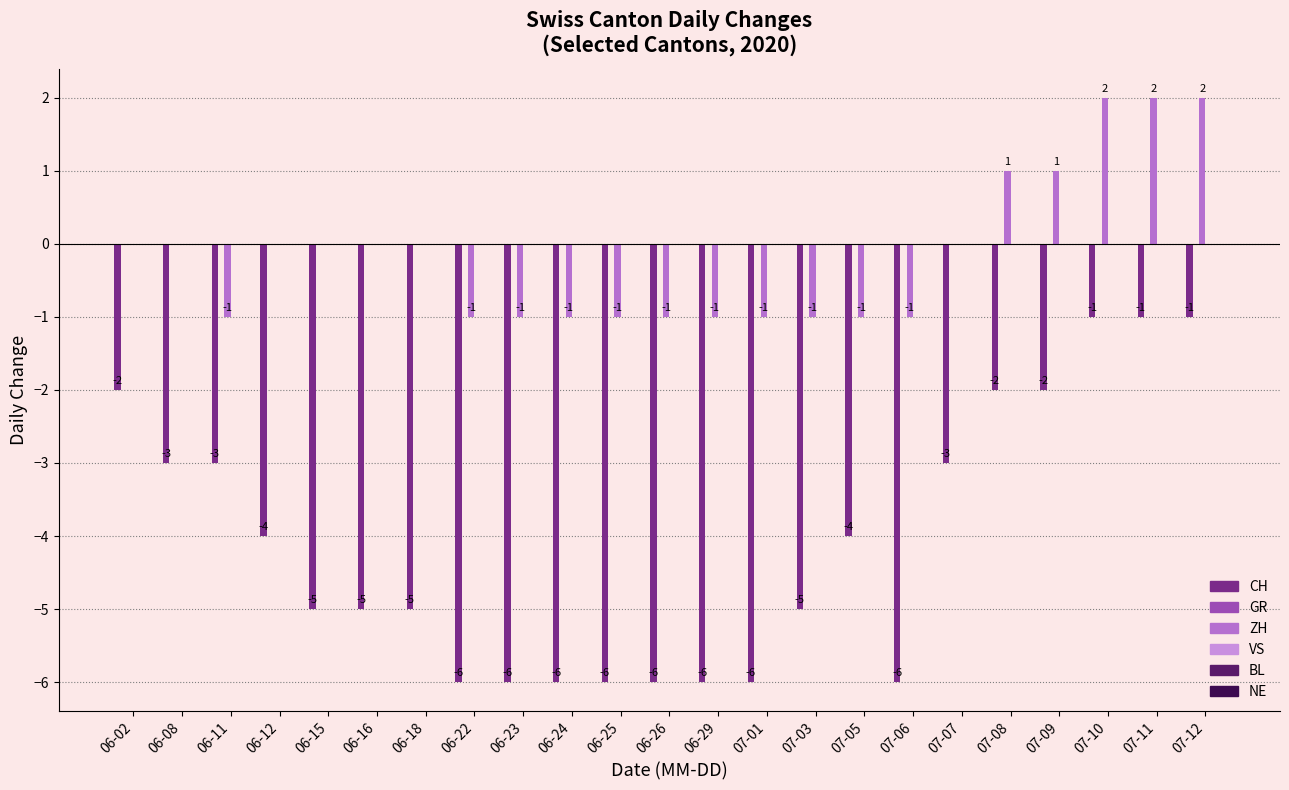

Is the value of CH at 07-11 greater than the value of ZH at 07-11?

No